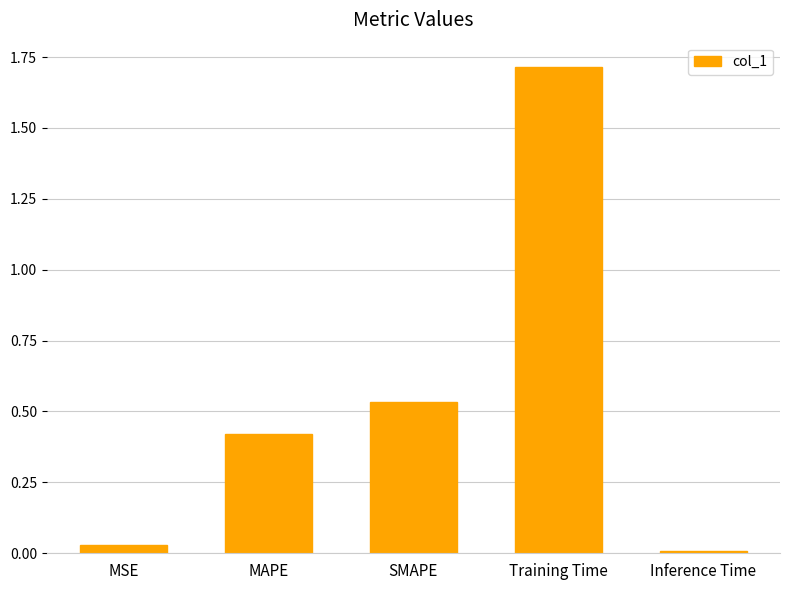

How many bars are there in total?

5